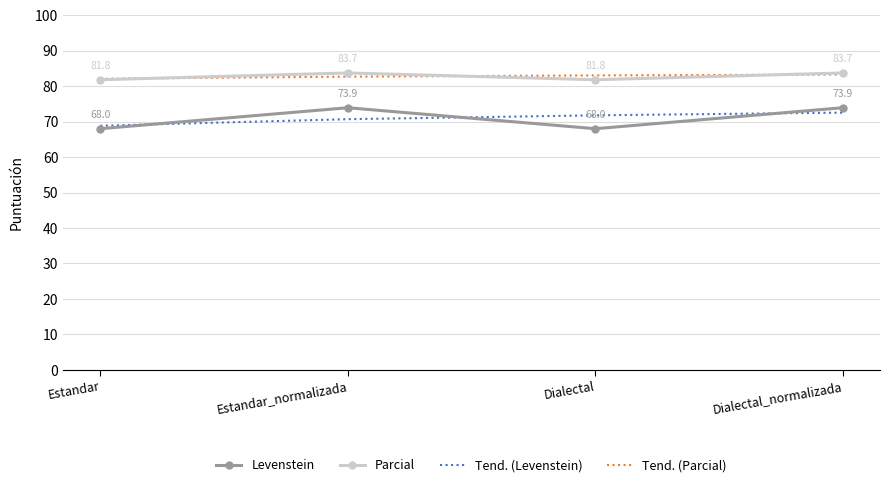

Reading right to left, what are all the values shown in this chart?

Levenstein: Dialectal_normalizada=73.9	Dialectal=68.0	Estandar_normalizada=73.9	Estandar=68.0
Parcial: Dialectal_normalizada=83.7	Dialectal=81.8	Estandar_normalizada=83.7	Estandar=81.8
Tend. (Levenstein): Dialectal_normalizada=72.5	Dialectal=71.8	Estandar_normalizada=70.7	Estandar=68.8
Tend. (Parcial): Dialectal_normalizada=83.3	Dialectal=83.0	Estandar_normalizada=82.7	Estandar=82.1